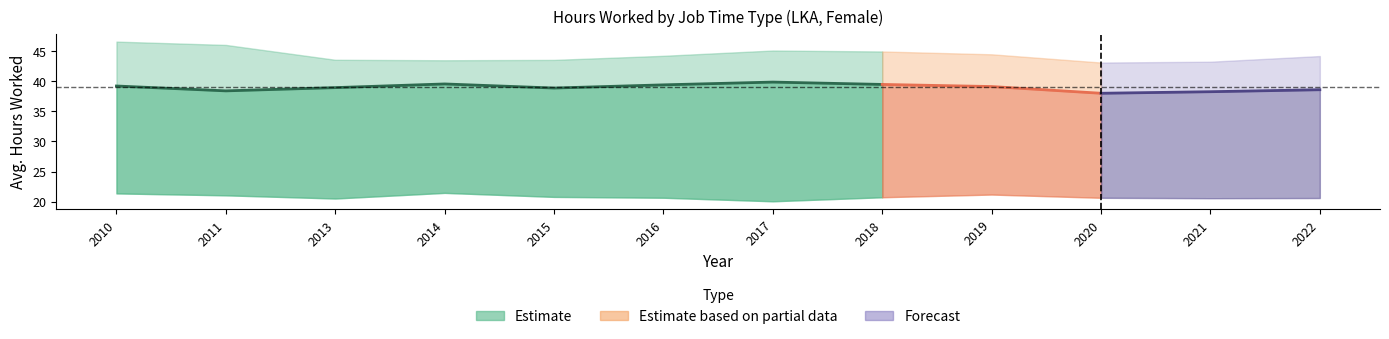

What is the difference between the job_time_part values at 2014 and 2018?

0.7